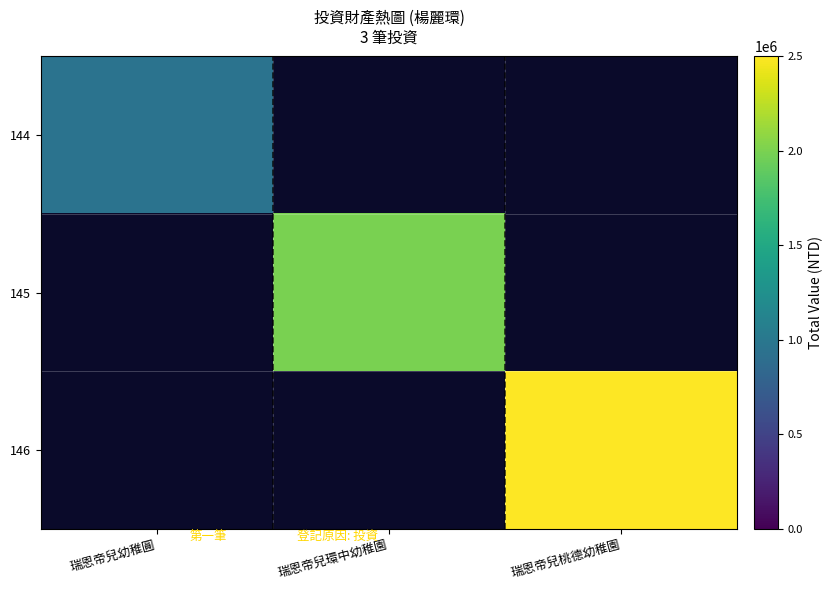

Count the number of data series in this chart.

3